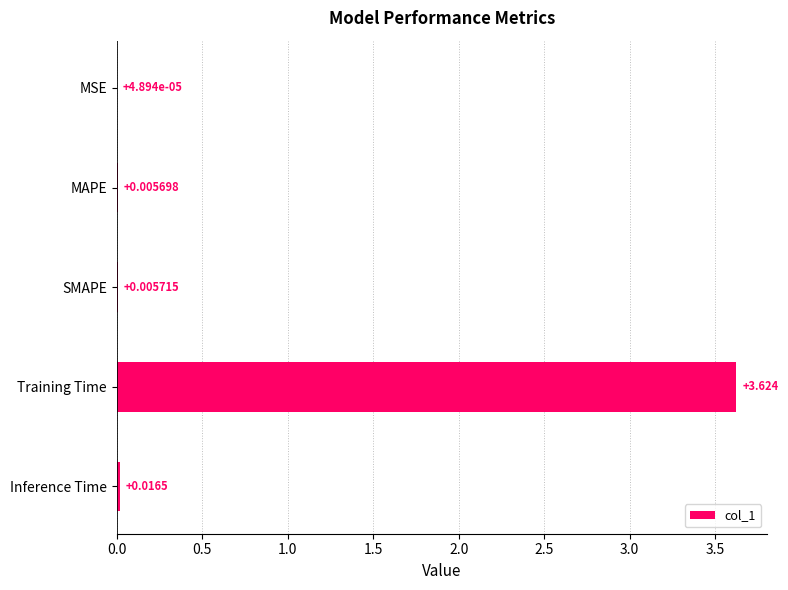

Which category has the highest value across all series?

Training Time